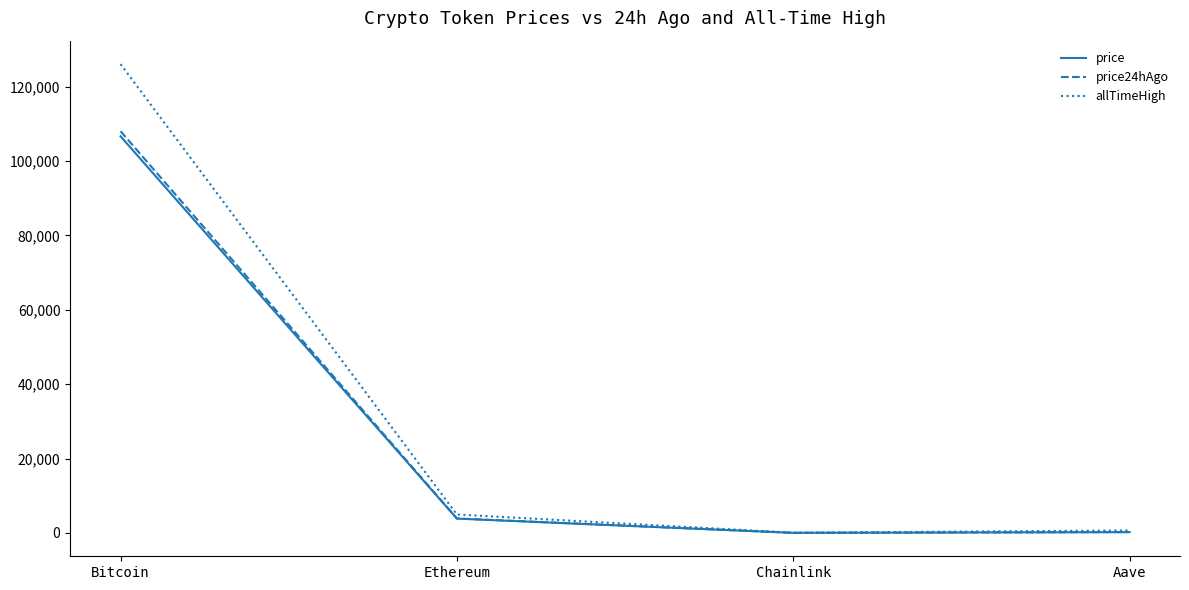

What is the difference between the highest and lowest values at Chainlink?

36.1